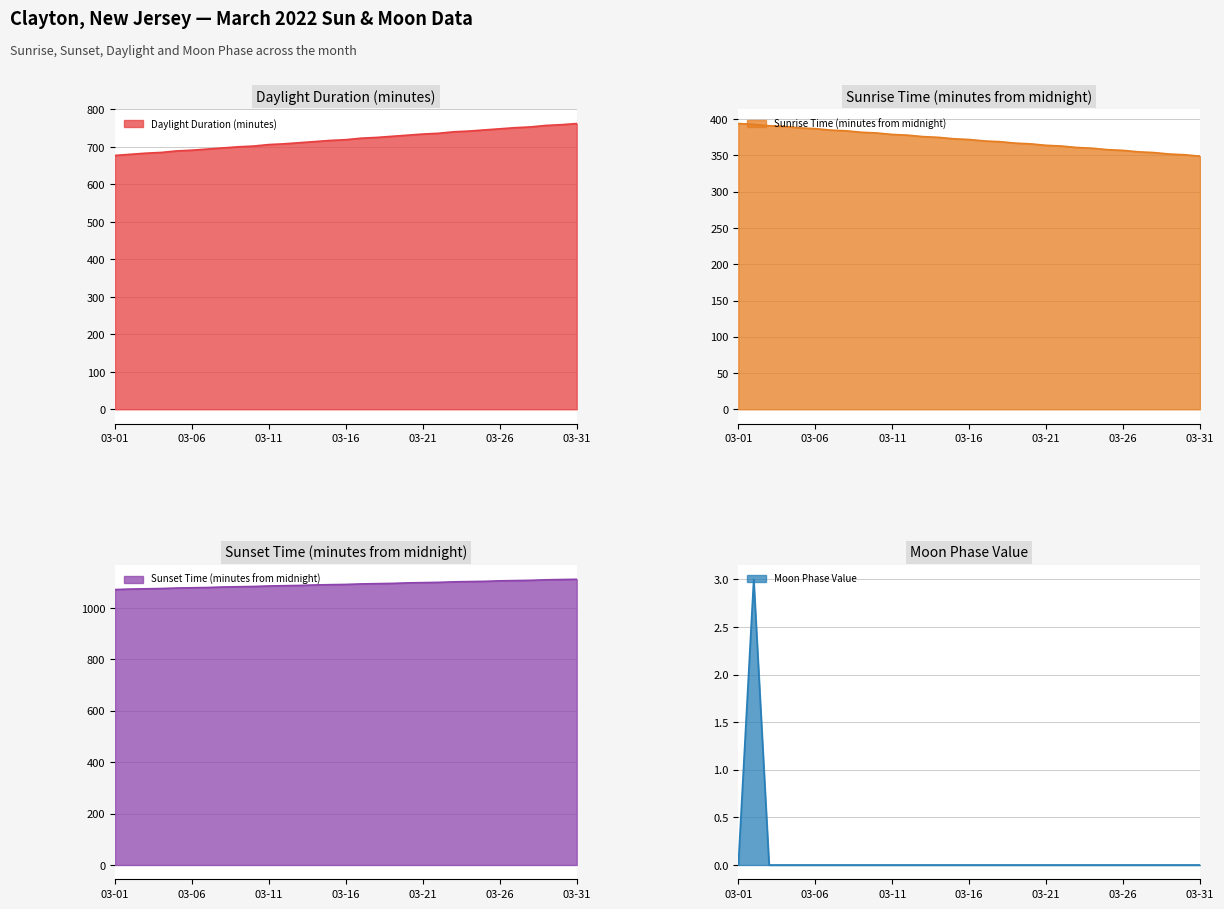

What is the maximum value for Moon Phase Value?

3